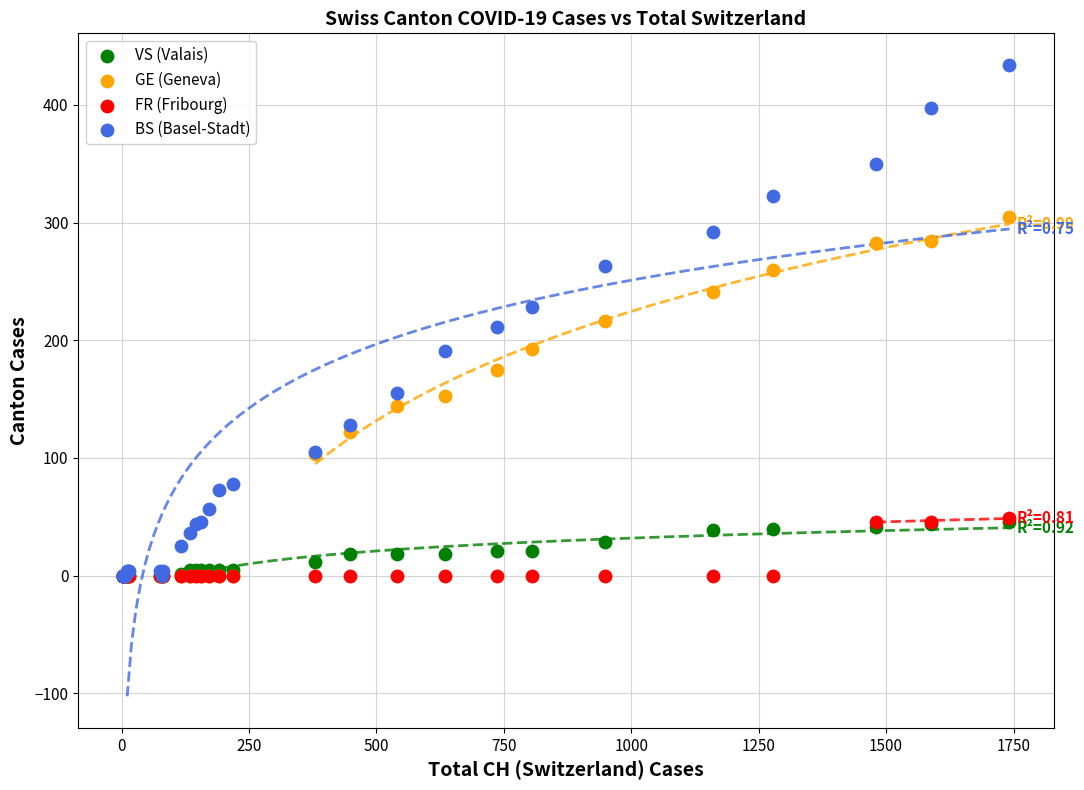

Which series reaches the maximum Y coordinate?

BS (Basel-Stadt)